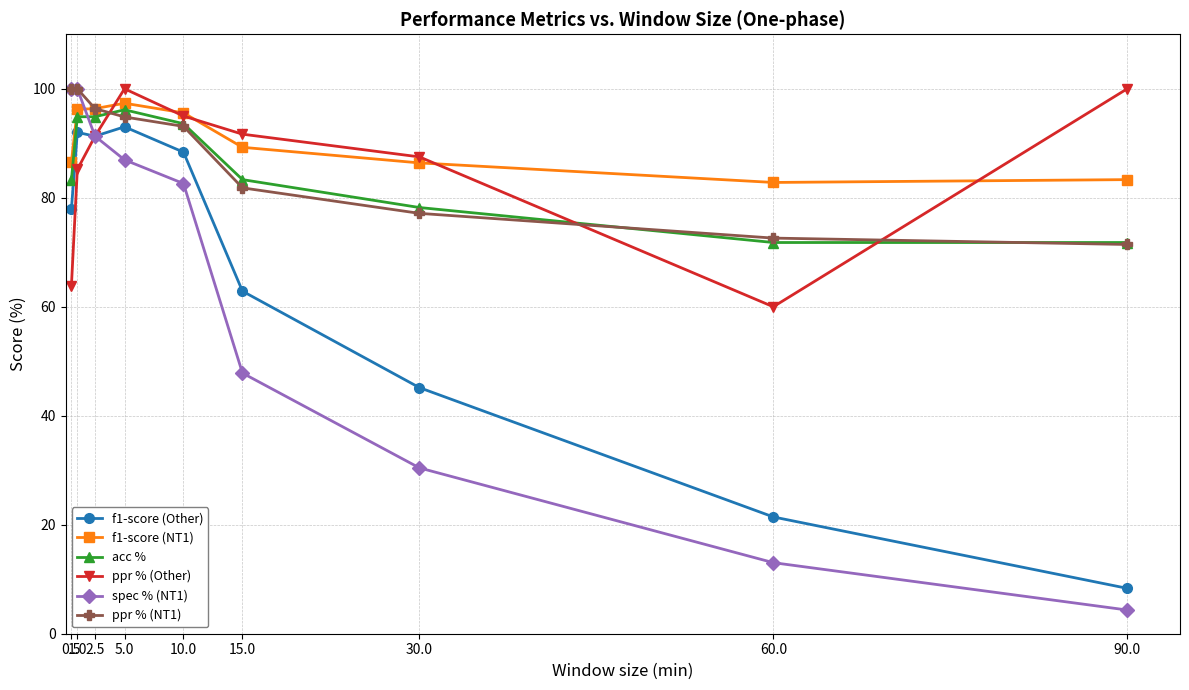

What are all the series names shown in the legend?

f1-score (Other), f1-score (NT1), acc %, ppr % (Other), spec % (NT1), ppr % (NT1)